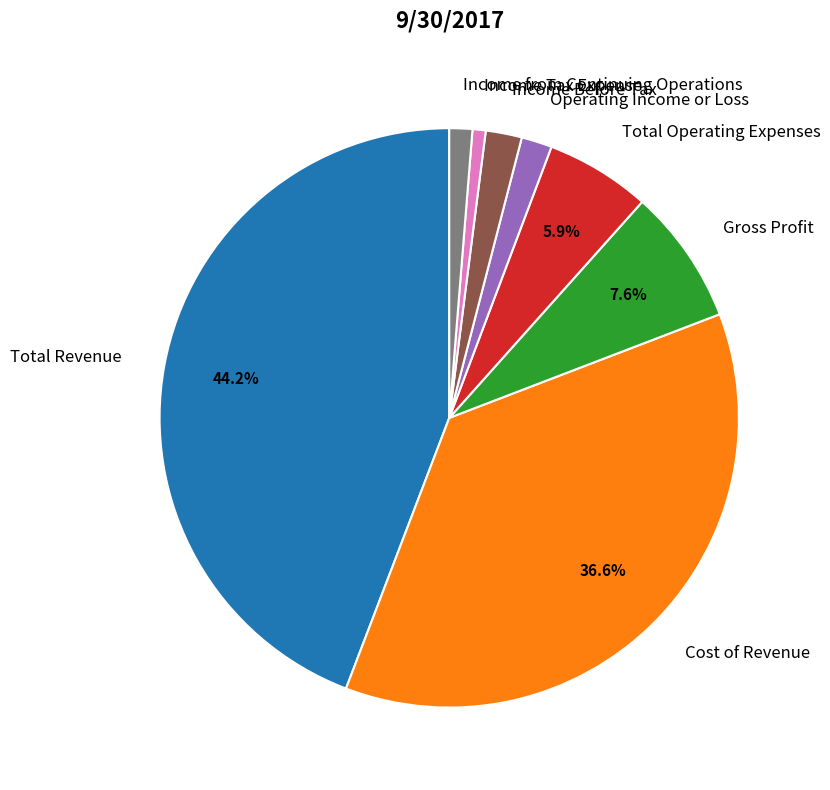

What percentage is the Cost of Revenue slice, to the nearest percent?

37%